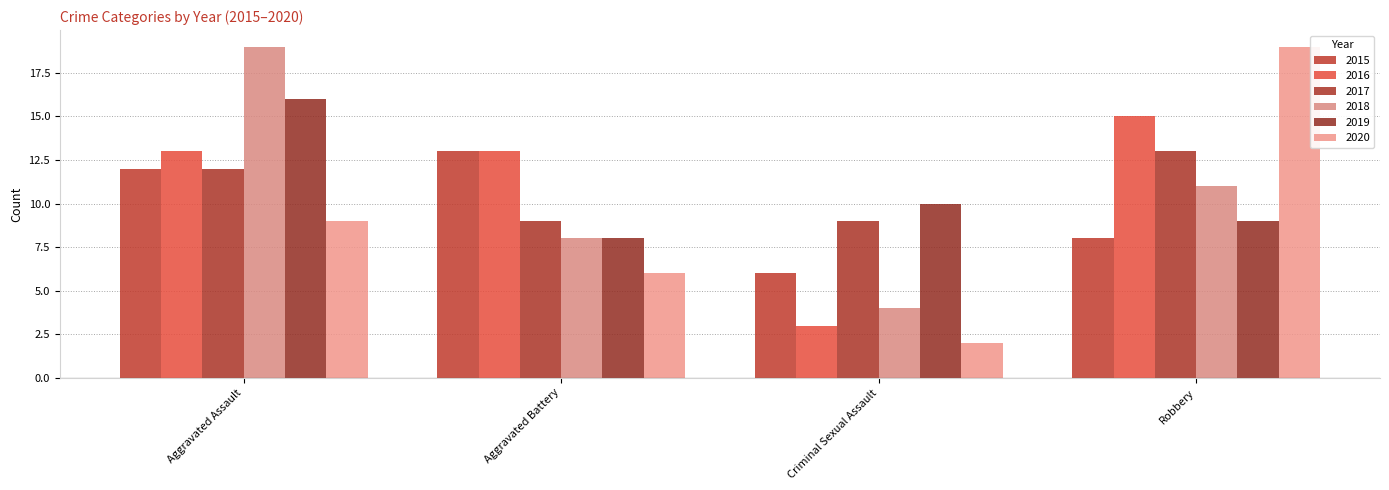

What is the difference between the highest and lowest values at Aggravated Assault?

10